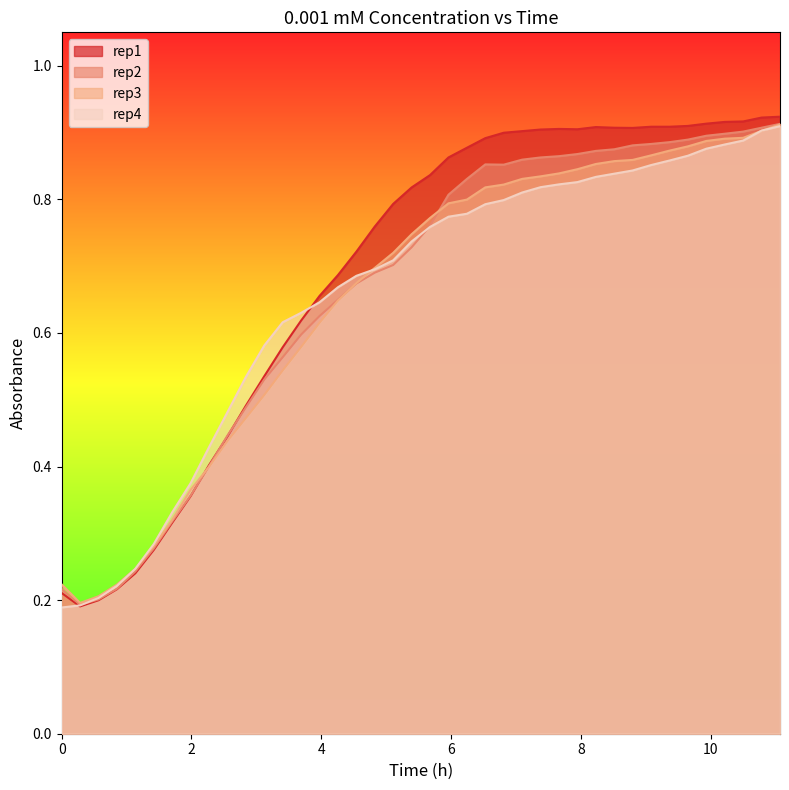

Which series has the largest range (max minus min)?

rep1